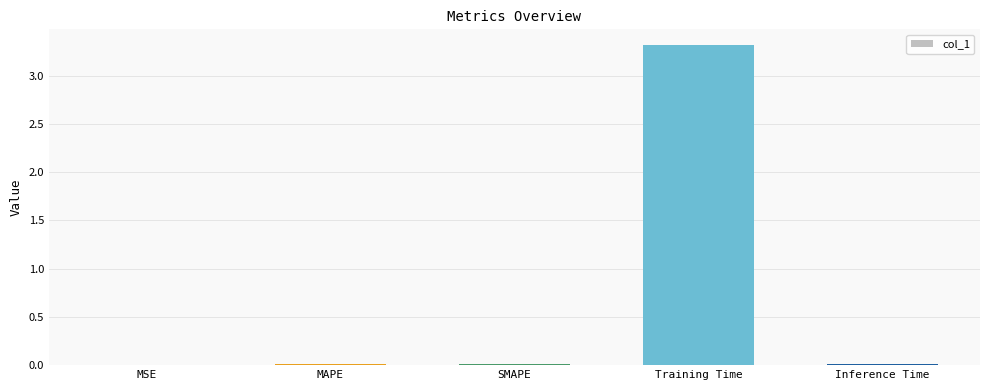

The chart shows a value of 0.0 at SMAPE. True or false?

True